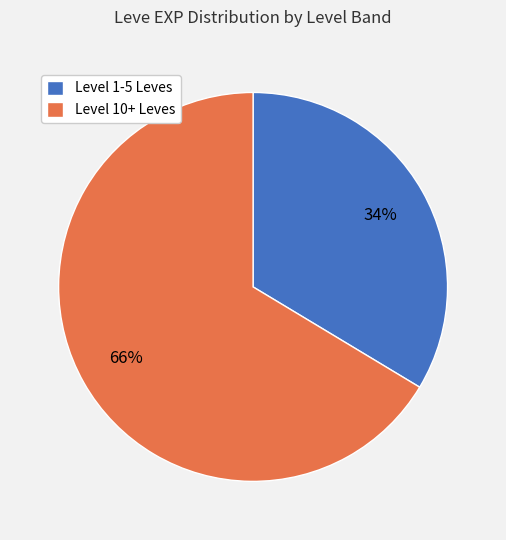

True or false: Level 1-5 Leves accounts for 22% of the total.

False